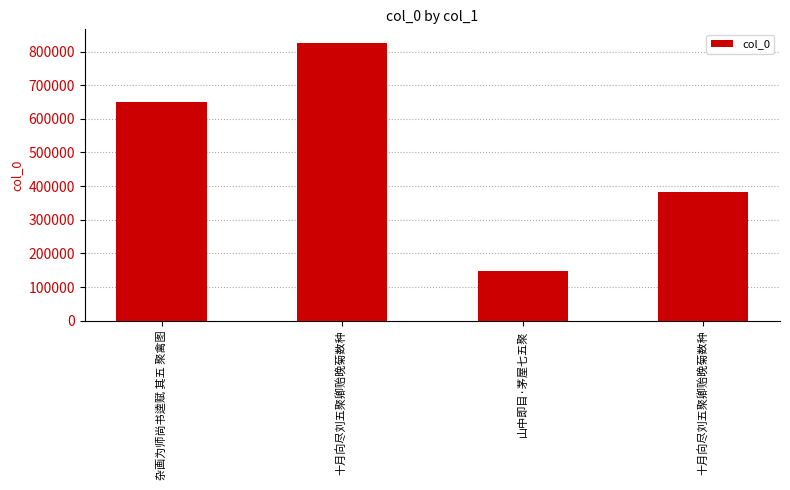

What is the average value?

501125